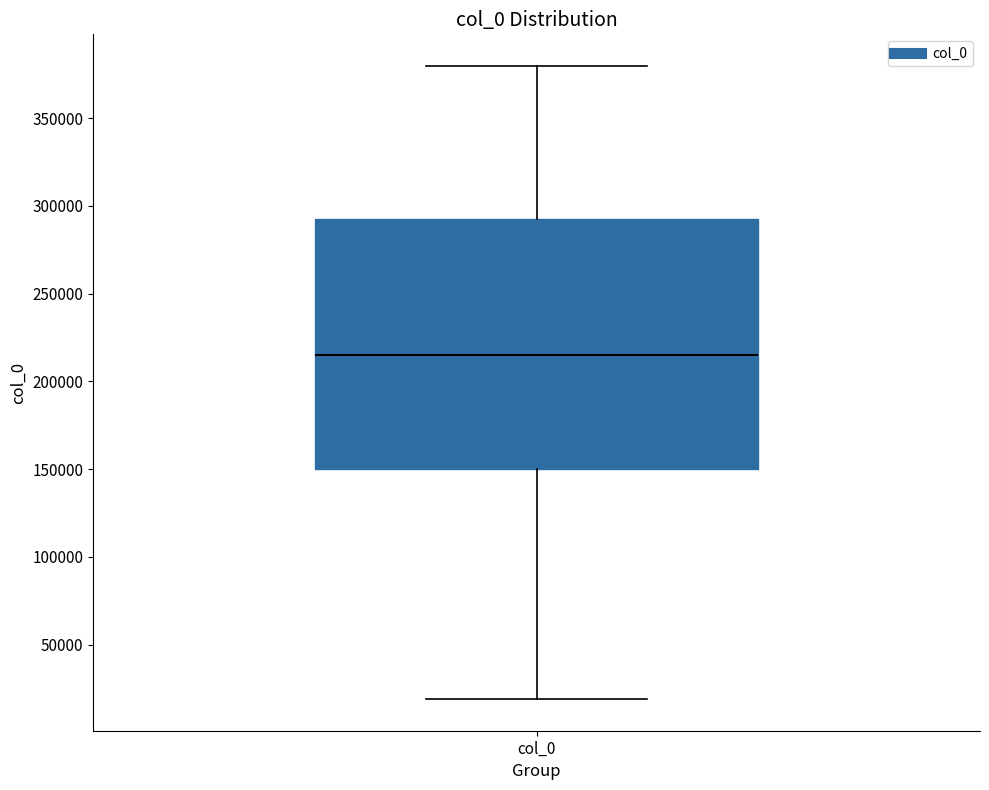

Where is the lower edge of the box for col_0 on the y-axis? The values are not printed on the chart, so give them approximately, as read against the axis.

150000